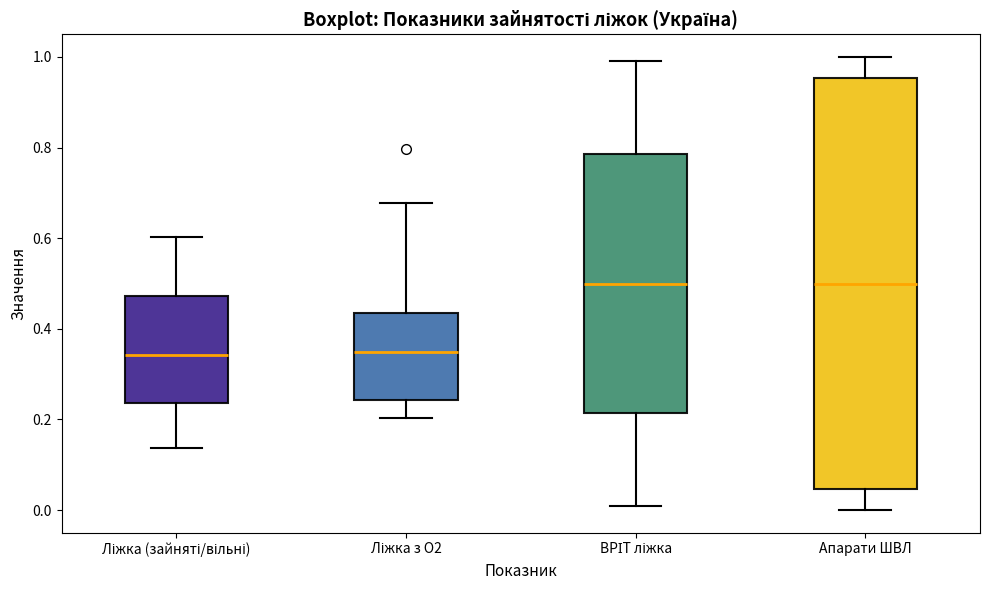

Reading left to right, read every box against the y-axis: the position of its median line, the range the box covers, and the ends of its whiskers. The values are not printed on the chart, so give them approximately, as read against the axis.

Ліжка (зайняті/вільні): median 0.34, box 0.24 to 0.48, whiskers 0.14 to 0.60
Ліжка з О2: median 0.34, box 0.24 to 0.44, whiskers 0.20 to 0.68
ВРІТ ліжка: median 0.50, box 0.22 to 0.78, whiskers 0.00 to 1.00
Апарати ШВЛ: median 0.50, box 0.04 to 0.96, whiskers 0.00 to 1.00